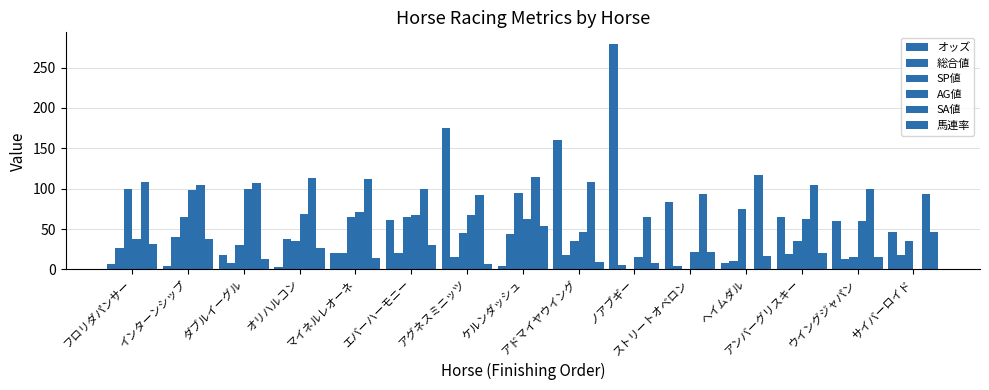

How many groups of bars are there?

15